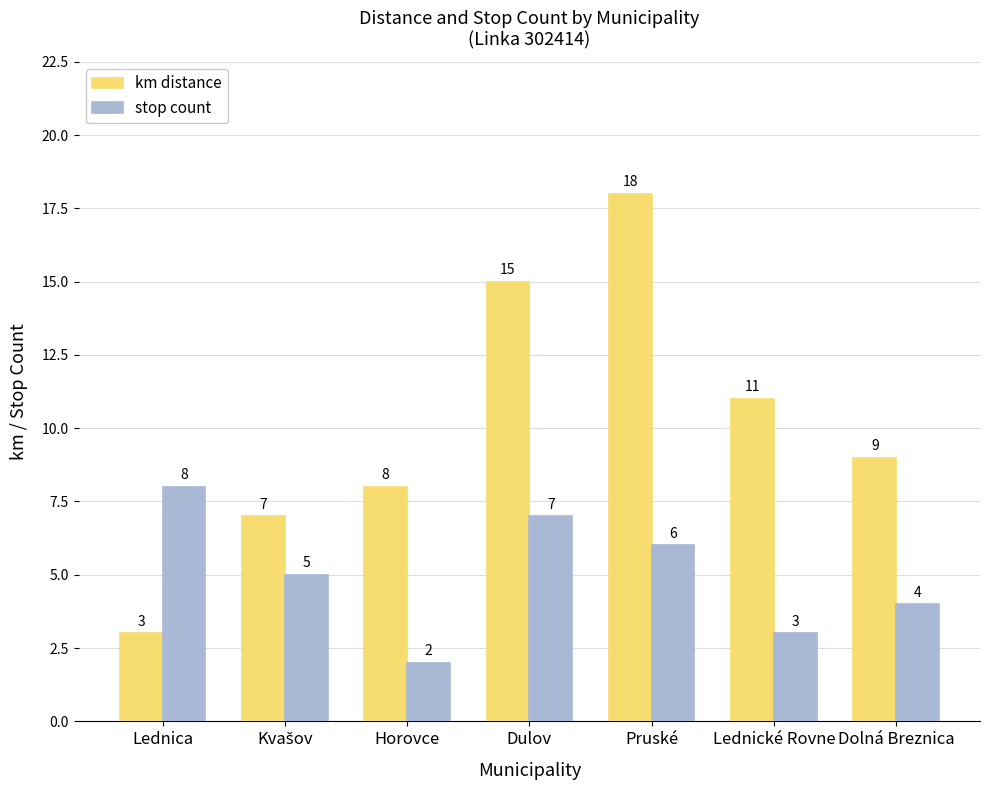

Is it true that stop count equals 2 at Horovce?

True